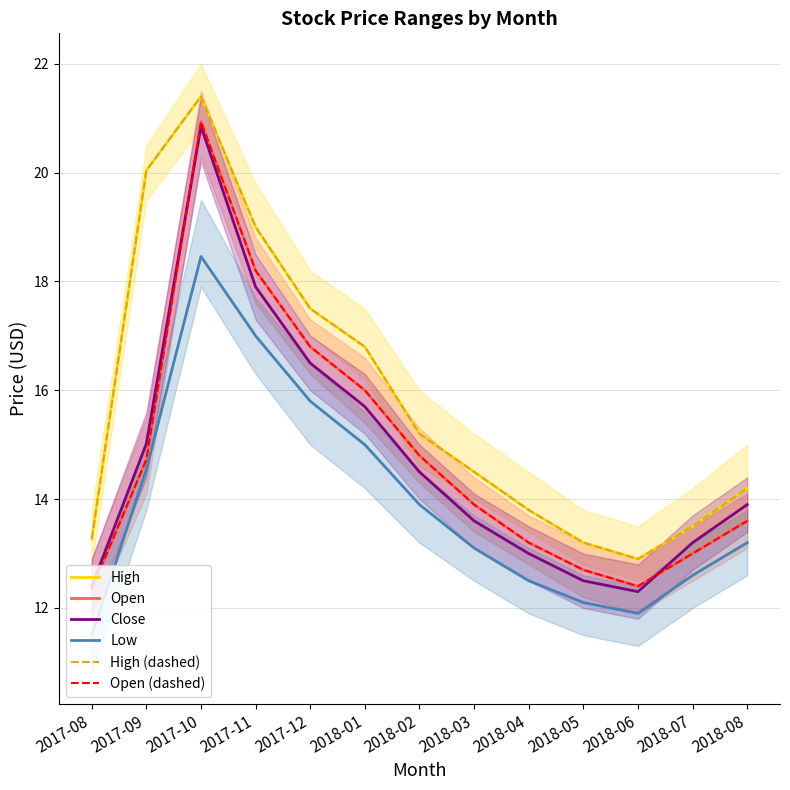

What are all the series names shown in the legend?

High, Open, Close, Low, High (dashed), Open (dashed)